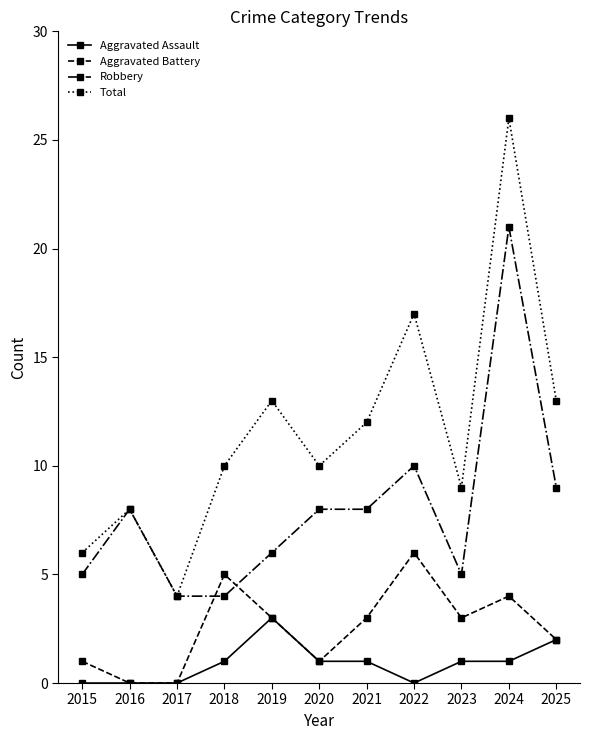

What is the sum of all Aggravated Assault values?

10